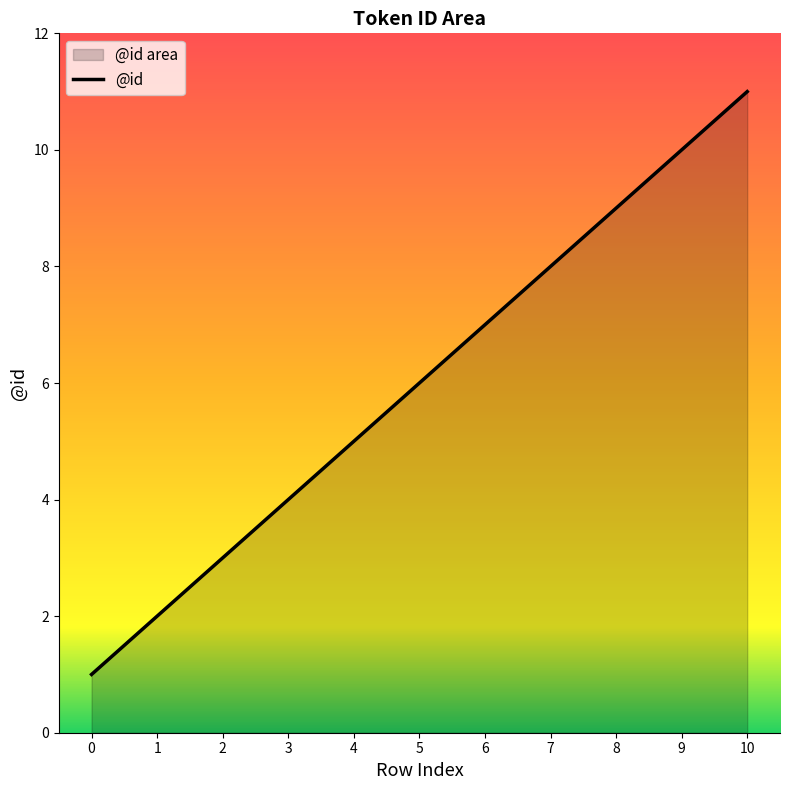

What is the value of the 6th point from the left?

6